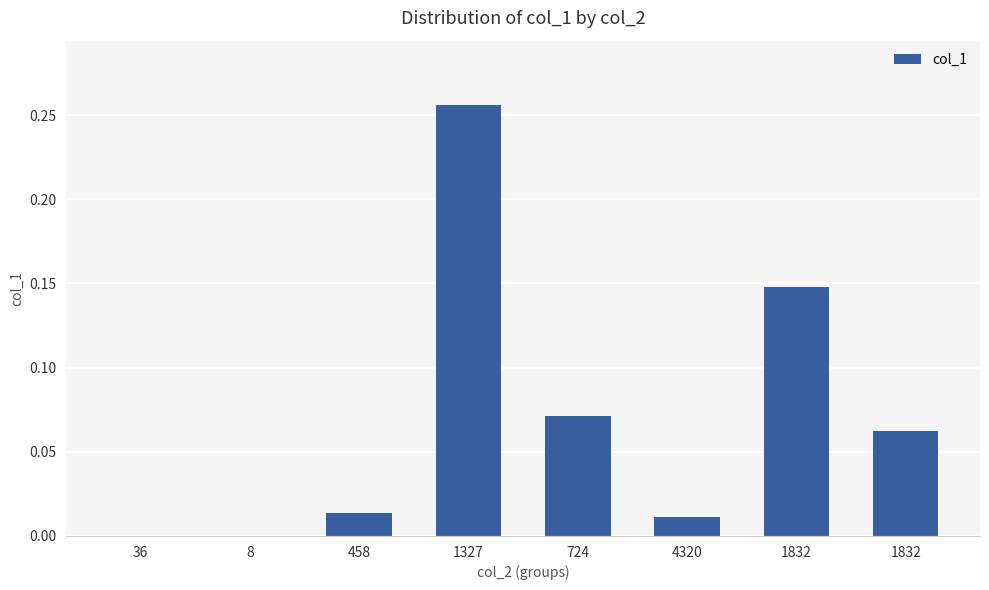

Are the bars horizontal?

No